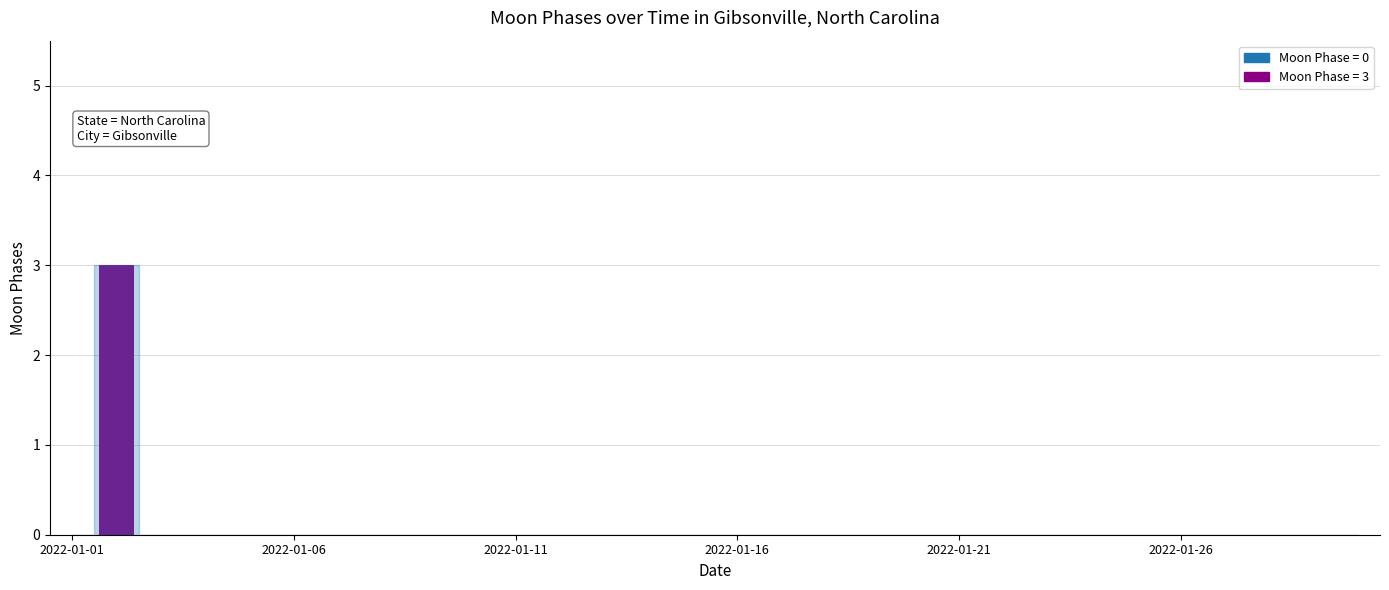

Are the bars grouped side by side (vs. stacked)?

No